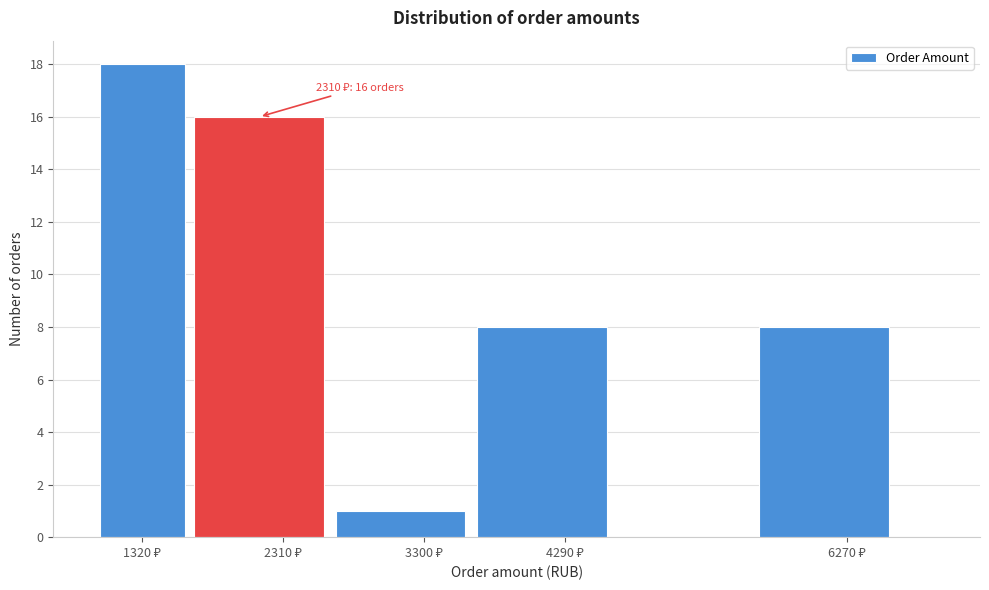

Which range on the x-axis has the tallest bar?

1000 to 1650